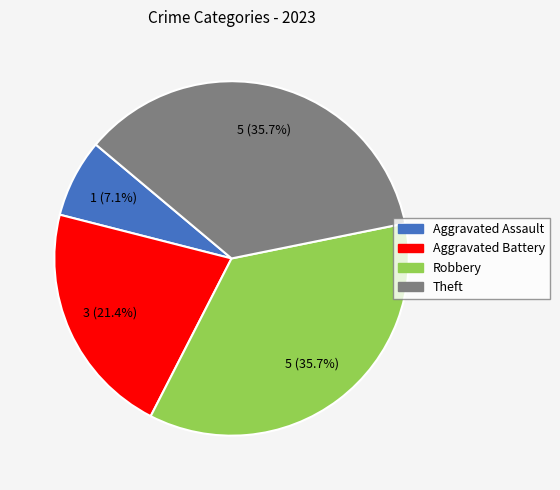

Which category has the smallest portion of the pie?

Aggravated Assault